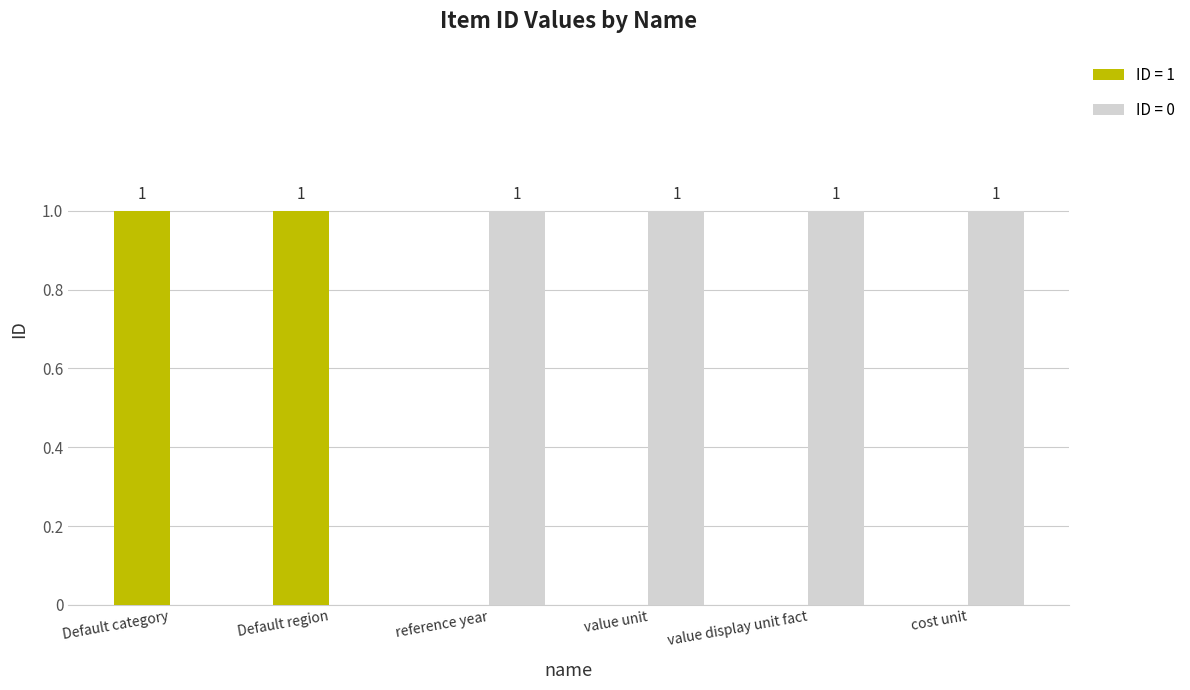

True or false: ID = 1 has a value of 1 at Default region.

True